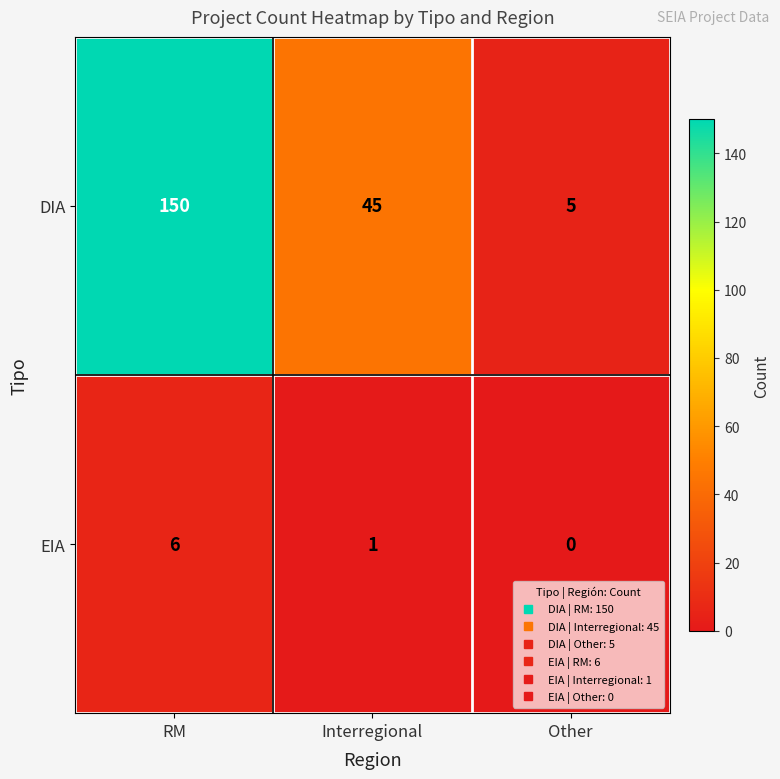

What is the difference between the highest and lowest values at Other?

5